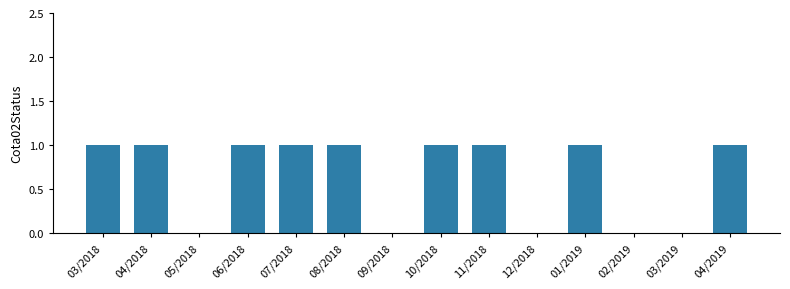

What is the sum of all values?

9